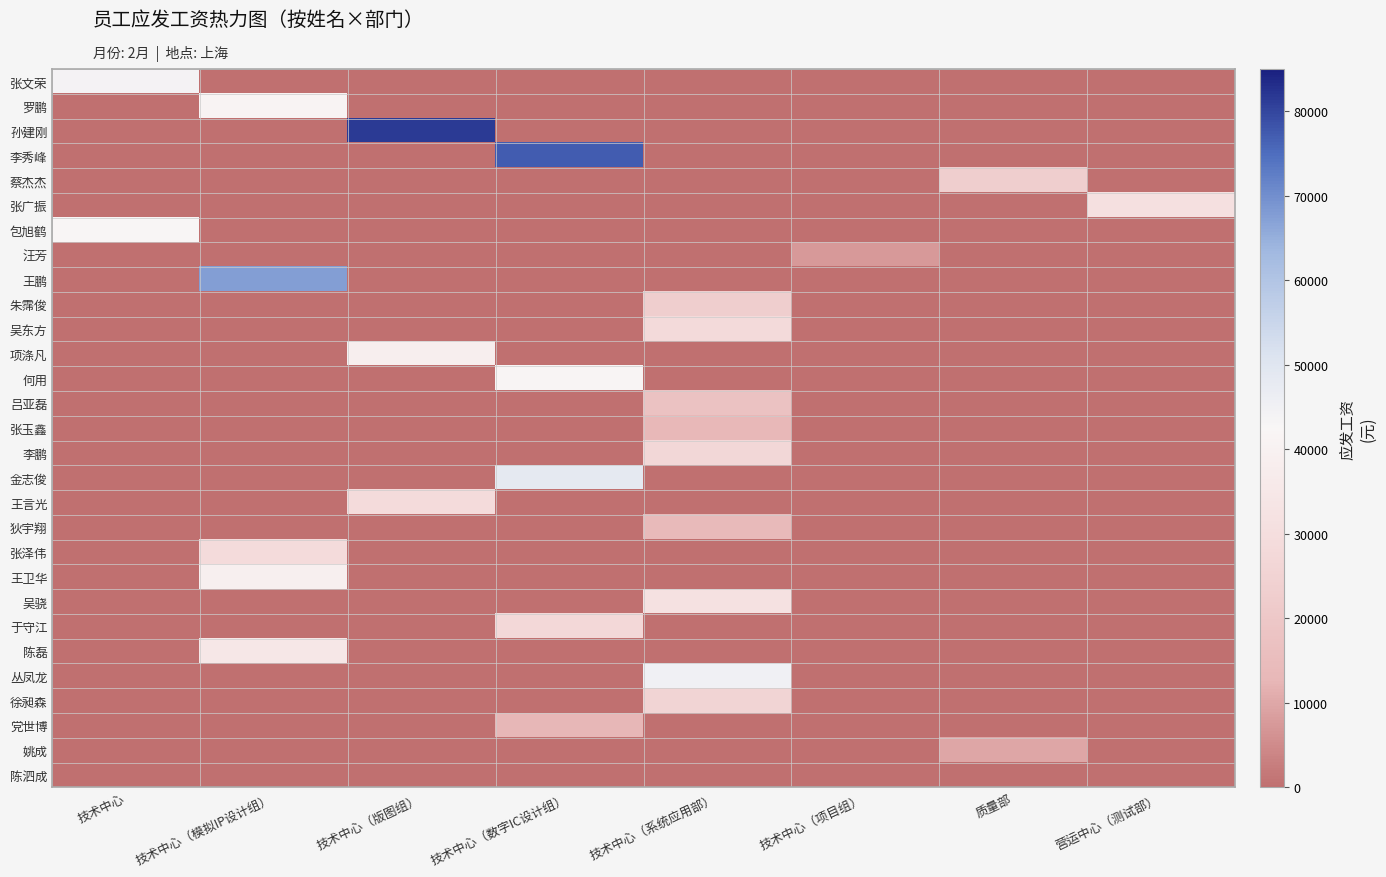

Reading left to right, extract all data points from this chart.

张文荣: 技术中心=44150	技术中心（模拟IP设计组）=0	技术中心（版图组）=0	技术中心（数字IC设计组）=0	技术中心（系统应用部）=0	技术中心（项目组）=0	质量部=0	营运中心（测试部）=0
罗鹏: 技术中心=0	技术中心（模拟IP设计组）=41225	技术中心（版图组）=0	技术中心（数字IC设计组）=0	技术中心（系统应用部）=0	技术中心（项目组）=0	质量部=0	营运中心（测试部）=0
孙建刚: 技术中心=0	技术中心（模拟IP设计组）=0	技术中心（版图组）=81350	技术中心（数字IC设计组）=0	技术中心（系统应用部）=0	技术中心（项目组）=0	质量部=0	营运中心（测试部）=0
李秀峰: 技术中心=0	技术中心（模拟IP设计组）=0	技术中心（版图组）=0	技术中心（数字IC设计组）=77350	技术中心（系统应用部）=0	技术中心（项目组）=0	质量部=0	营运中心（测试部）=0
蔡杰杰: 技术中心=0	技术中心（模拟IP设计组）=0	技术中心（版图组）=0	技术中心（数字IC设计组）=0	技术中心（系统应用部）=0	技术中心（项目组）=0	质量部=23100	营运中心（测试部）=0
张广振: 技术中心=0	技术中心（模拟IP设计组）=0	技术中心（版图组）=0	技术中心（数字IC设计组）=0	技术中心（系统应用部）=0	技术中心（项目组）=0	质量部=0	营运中心（测试部）=31200
包旭鹤: 技术中心=42350	技术中心（模拟IP设计组）=0	技术中心（版图组）=0	技术中心（数字IC设计组）=0	技术中心（系统应用部）=0	技术中心（项目组）=0	质量部=0	营运中心（测试部）=0
汪芳: 技术中心=0	技术中心（模拟IP设计组）=0	技术中心（版图组）=0	技术中心（数字IC设计组）=0	技术中心（系统应用部）=0	技术中心（项目组）=7400	质量部=0	营运中心（测试部）=0
王鹏: 技术中心=0	技术中心（模拟IP设计组）=67500	技术中心（版图组）=0	技术中心（数字IC设计组）=0	技术中心（系统应用部）=0	技术中心（项目组）=0	质量部=0	营运中心（测试部）=0
朱霈俊: 技术中心=0	技术中心（模拟IP设计组）=0	技术中心（版图组）=0	技术中心（数字IC设计组）=0	技术中心（系统应用部）=22875	技术中心（项目组）=0	质量部=0	营运中心（测试部）=0
吴东方: 技术中心=0	技术中心（模拟IP设计组）=0	技术中心（版图组）=0	技术中心（数字IC设计组）=0	技术中心（系统应用部）=28500	技术中心（项目组）=0	质量部=0	营运中心（测试部）=0
项涤凡: 技术中心=0	技术中心（模拟IP设计组）=0	技术中心（版图组）=38450	技术中心（数字IC设计组）=0	技术中心（系统应用部）=0	技术中心（项目组）=0	质量部=0	营运中心（测试部）=0
何用: 技术中心=0	技术中心（模拟IP设计组）=0	技术中心（版图组）=0	技术中心（数字IC设计组）=41825	技术中心（系统应用部）=0	技术中心（项目组）=0	质量部=0	营运中心（测试部）=0
吕亚磊: 技术中心=0	技术中心（模拟IP设计组）=0	技术中心（版图组）=0	技术中心（数字IC设计组）=0	技术中心（系统应用部）=17400	技术中心（项目组）=0	质量部=0	营运中心（测试部）=0
张玉鑫: 技术中心=0	技术中心（模拟IP设计组）=0	技术中心（版图组）=0	技术中心（数字IC设计组）=0	技术中心（系统应用部）=13000	技术中心（项目组）=0	质量部=0	营运中心（测试部）=0
李鹏: 技术中心=0	技术中心（模拟IP设计组）=0	技术中心（版图组）=0	技术中心（数字IC设计组）=0	技术中心（系统应用部）=26600	技术中心（项目组）=0	质量部=0	营运中心（测试部）=0
金志俊: 技术中心=0	技术中心（模拟IP设计组）=0	技术中心（版图组）=0	技术中心（数字IC设计组）=48400	技术中心（系统应用部）=0	技术中心（项目组）=0	质量部=0	营运中心（测试部）=0
王言光: 技术中心=0	技术中心（模拟IP设计组）=0	技术中心（版图组）=28600	技术中心（数字IC设计组）=0	技术中心（系统应用部）=0	技术中心（项目组）=0	质量部=0	营运中心（测试部）=0
狄宇翔: 技术中心=0	技术中心（模拟IP设计组）=0	技术中心（版图组）=0	技术中心（数字IC设计组）=0	技术中心（系统应用部）=14000	技术中心（项目组）=0	质量部=0	营运中心（测试部）=0
张泽伟: 技术中心=0	技术中心（模拟IP设计组）=28700	技术中心（版图组）=0	技术中心（数字IC设计组）=0	技术中心（系统应用部）=0	技术中心（项目组）=0	质量部=0	营运中心（测试部）=0
王卫华: 技术中心=0	技术中心（模拟IP设计组）=39000	技术中心（版图组）=0	技术中心（数字IC设计组）=0	技术中心（系统应用部）=0	技术中心（项目组）=0	质量部=0	营运中心（测试部）=0
吴骁: 技术中心=0	技术中心（模拟IP设计组）=0	技术中心（版图组）=0	技术中心（数字IC设计组）=0	技术中心（系统应用部）=31820	技术中心（项目组）=0	质量部=0	营运中心（测试部）=0
于守江: 技术中心=0	技术中心（模拟IP设计组）=0	技术中心（版图组）=0	技术中心（数字IC设计组）=27460	技术中心（系统应用部）=0	技术中心（项目组）=0	质量部=0	营运中心（测试部）=0
陈磊: 技术中心=0	技术中心（模拟IP设计组）=35100	技术中心（版图组）=0	技术中心（数字IC设计组）=0	技术中心（系统应用部）=0	技术中心（项目组）=0	质量部=0	营运中心（测试部）=0
丛凤龙: 技术中心=0	技术中心（模拟IP设计组）=0	技术中心（版图组）=0	技术中心（数字IC设计组）=0	技术中心（系统应用部）=44920	技术中心（项目组）=0	质量部=0	营运中心（测试部）=0
徐昶森: 技术中心=0	技术中心（模拟IP设计组）=0	技术中心（版图组）=0	技术中心（数字IC设计组）=0	技术中心（系统应用部）=25500	技术中心（项目组）=0	质量部=0	营运中心（测试部）=0
党世博: 技术中心=0	技术中心（模拟IP设计组）=0	技术中心（版图组）=0	技术中心（数字IC设计组）=12931	技术中心（系统应用部）=0	技术中心（项目组）=0	质量部=0	营运中心（测试部）=0
姚成: 技术中心=0	技术中心（模拟IP设计组）=0	技术中心（版图组）=0	技术中心（数字IC设计组）=0	技术中心（系统应用部）=0	技术中心（项目组）=0	质量部=9700	营运中心（测试部）=0
陈泗成: 技术中心=0	技术中心（模拟IP设计组）=0	技术中心（版图组）=0	技术中心（数字IC设计组）=0	技术中心（系统应用部）=0	技术中心（项目组）=0	质量部=0	营运中心（测试部）=0